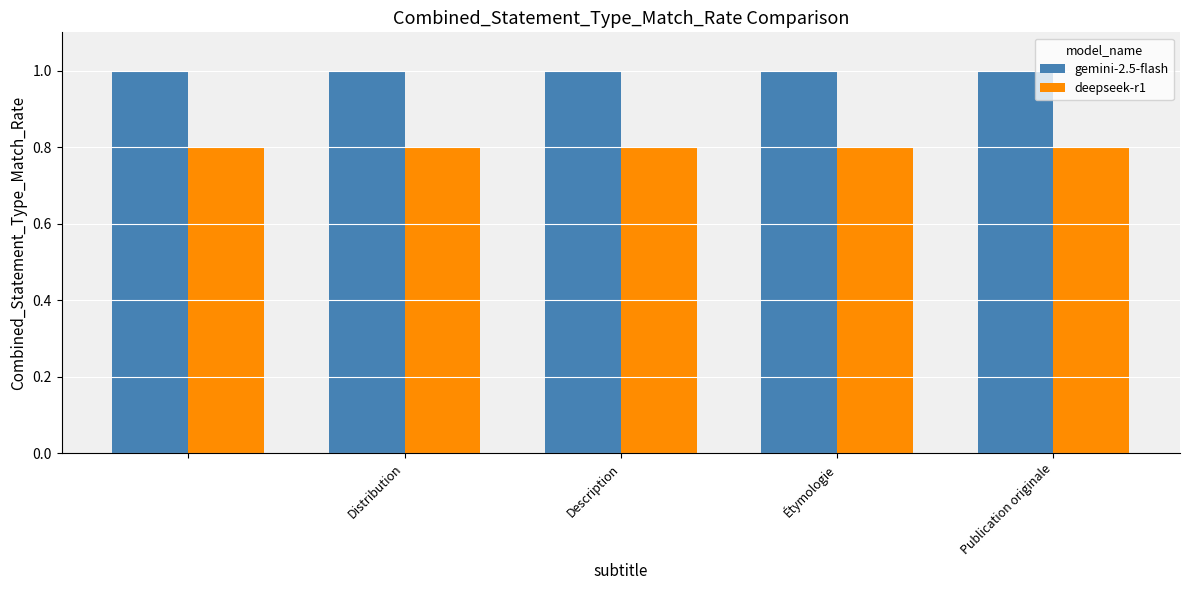

Rank the series by their maximum value, from lowest to highest.

deepseek-r1, gemini-2.5-flash